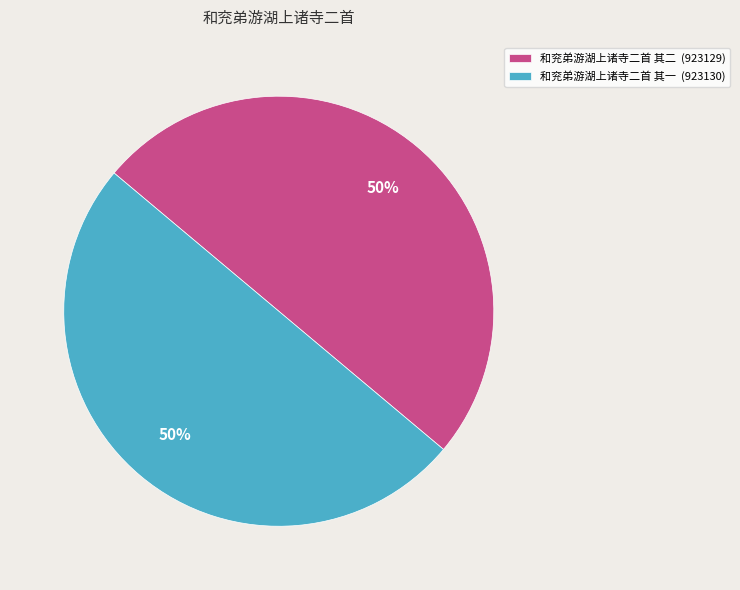

The 和兖弟游湖上诸寺二首 其一 (923130) slice represents 41% of the pie. True or false?

False